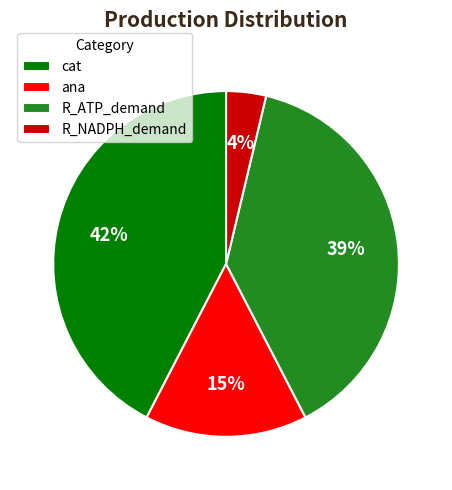

Which has a higher value, ana or R_ATP_demand?

R_ATP_demand